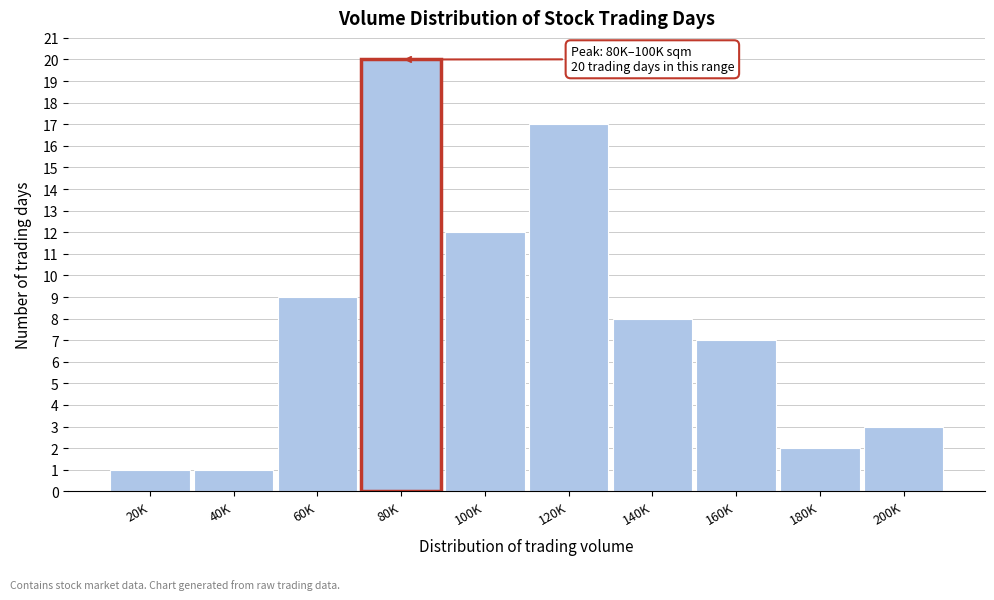

Reading left to right, transcribe all the data shown in this chart.

20K=1	40K=1	60K=9	80K=20	100K=12	120K=17	140K=8	160K=7	180K=2	200K=3